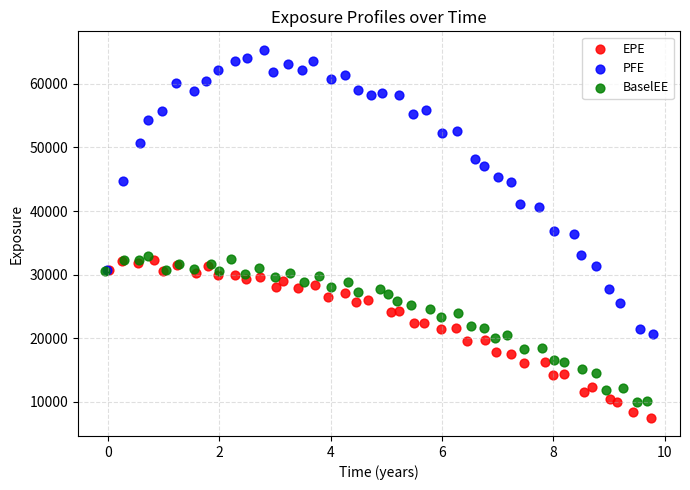

Which series has the largest Y range (max minus min)?

PFE